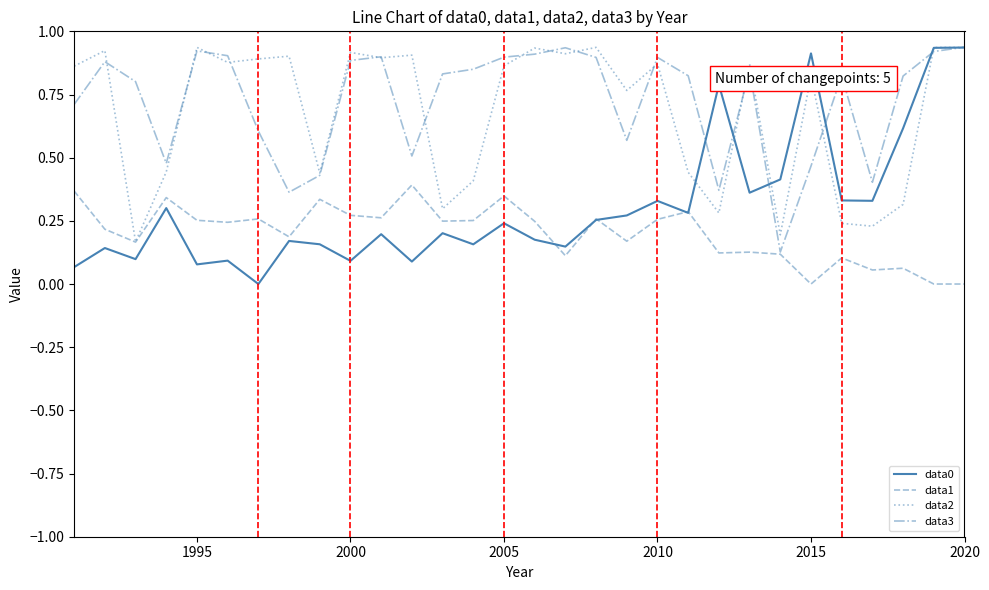

True or false: data1 and data2 cross at least once.

False